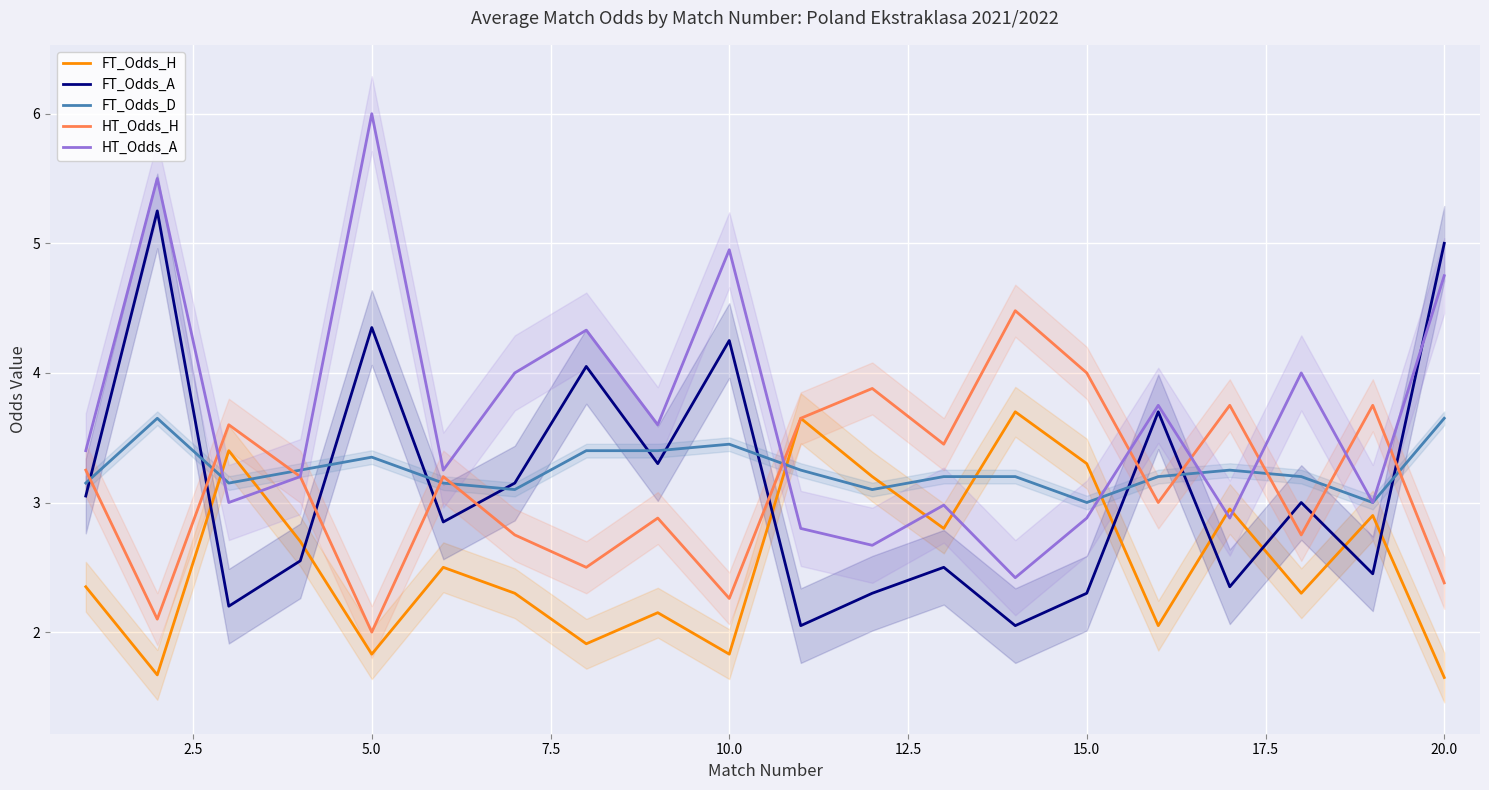

How many distinct data groups are displayed?

5